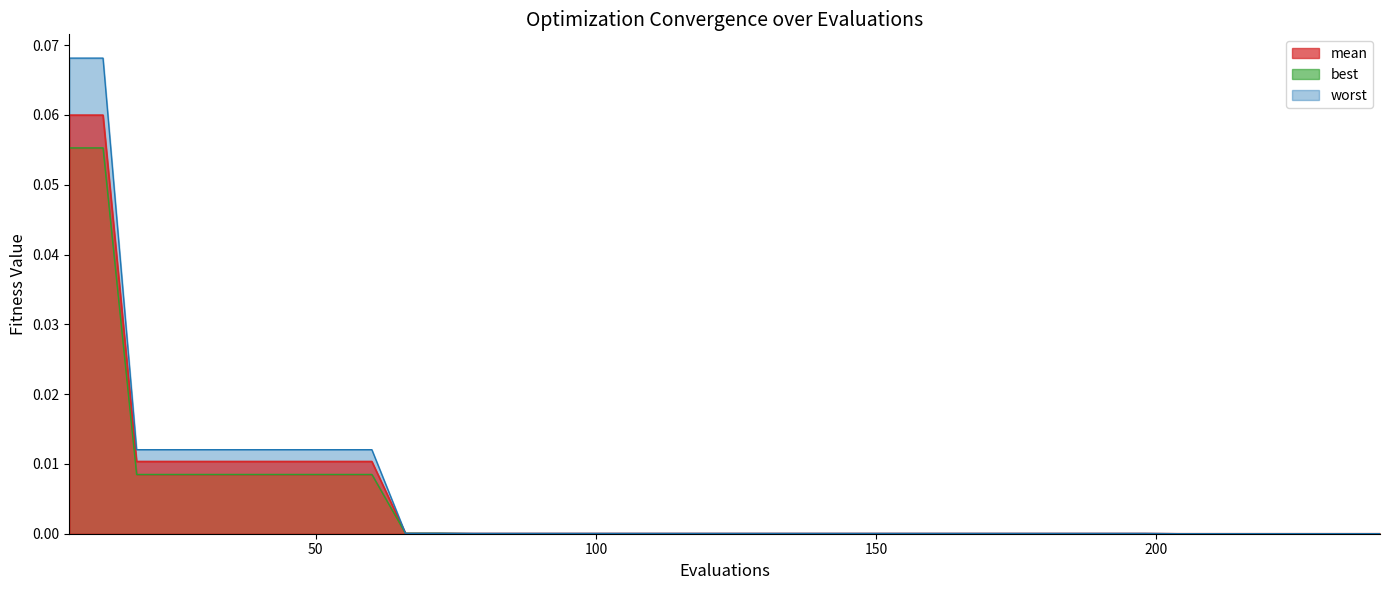

Which series has the largest range (max minus min)?

worst